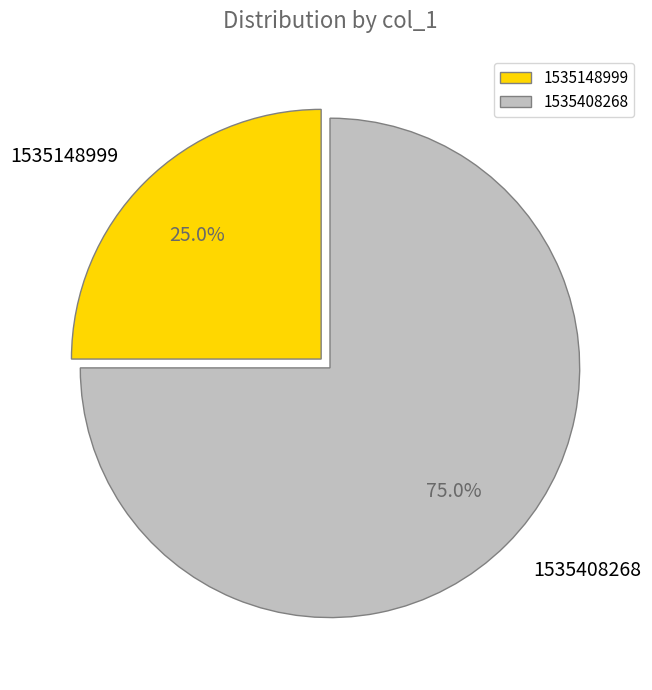

Is it true that 1535408268 is 75% of the pie?

True